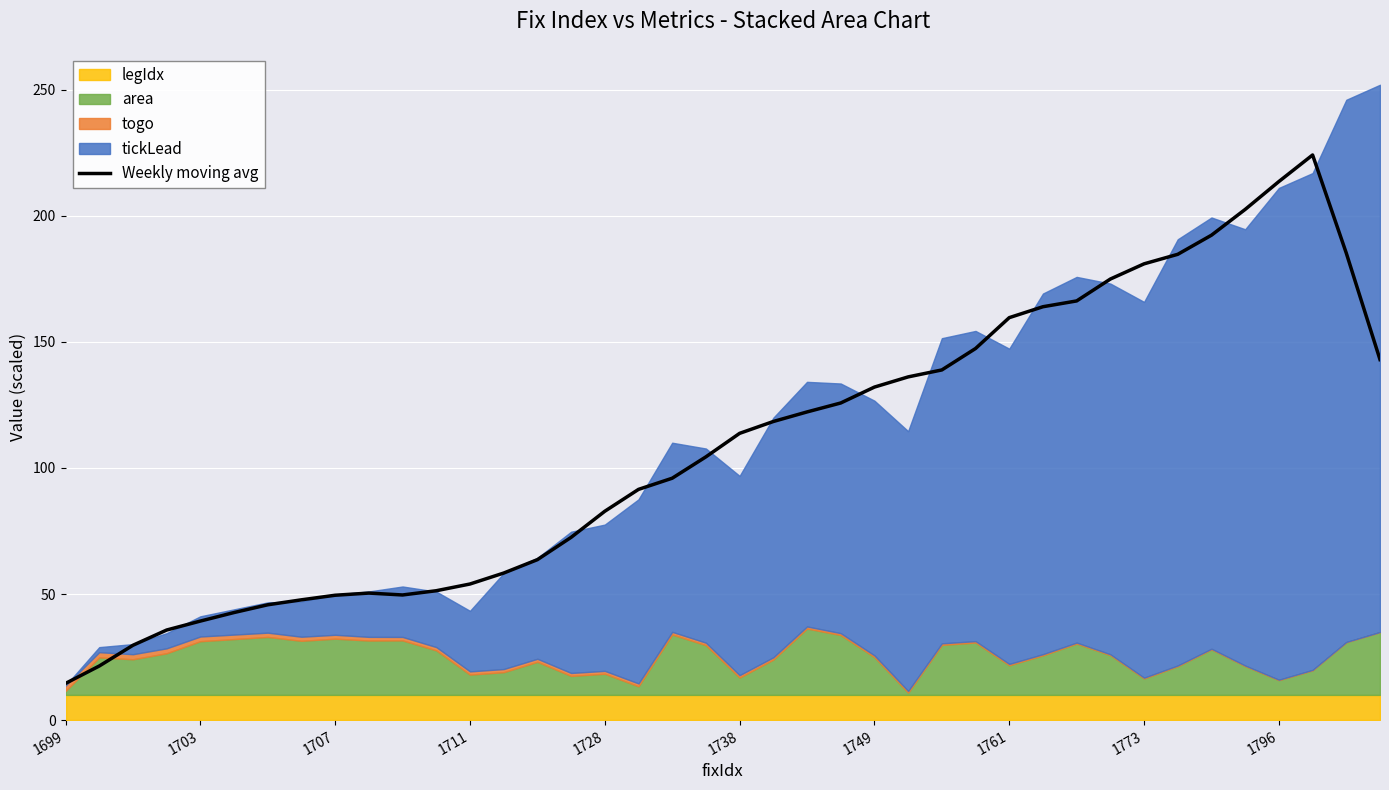

What is the value of the 35th point from the left?

192.3